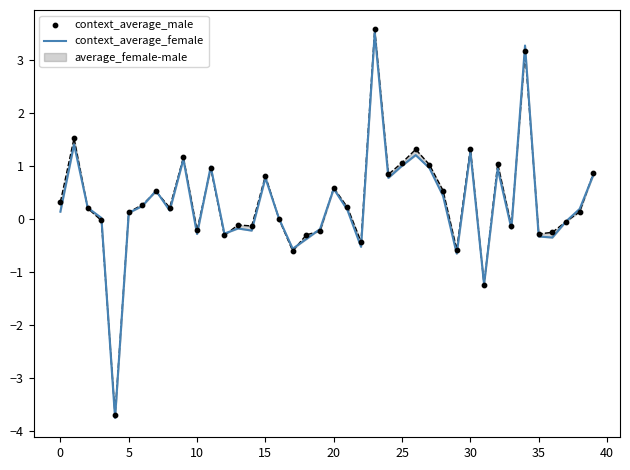

Which series reaches the minimum Y coordinate?

context_average_female